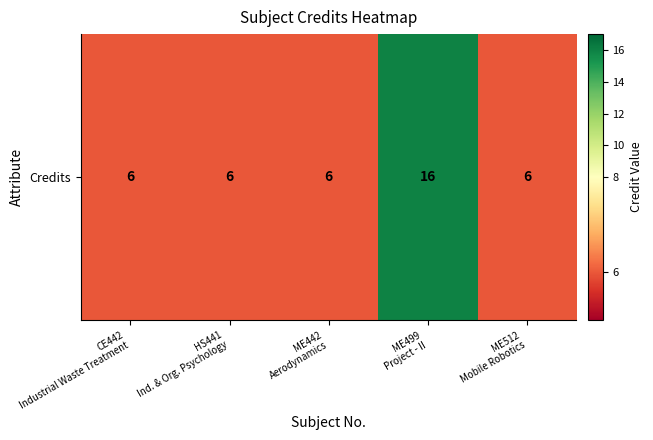

Which has a higher value, ME442
Aerodynamics or ME499
Project - II?

ME499
Project - II